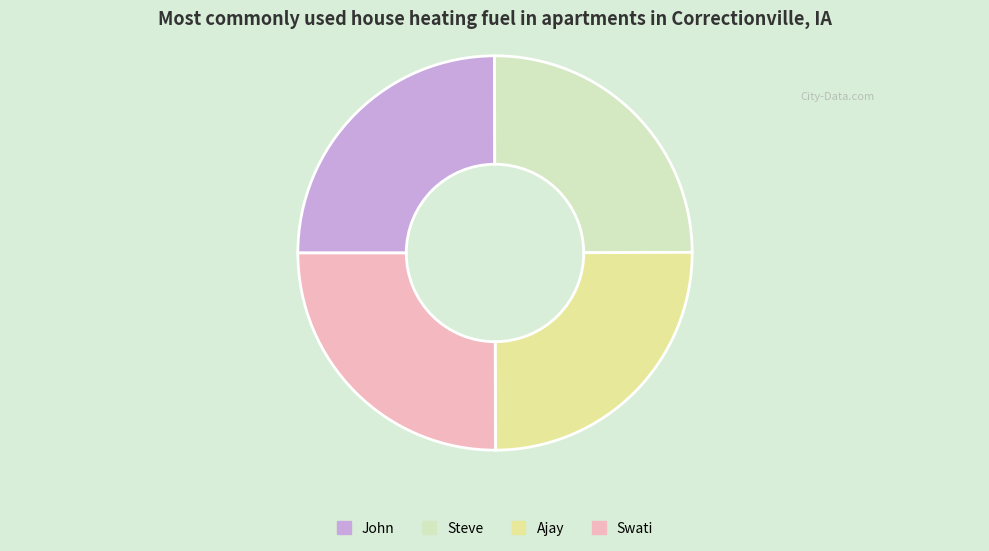

What is the ratio of the value at John to the value at Swati?

1.0